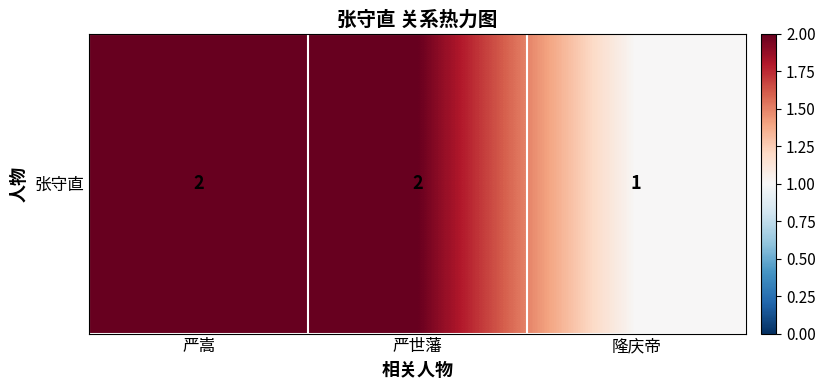

Reading left to right, what are all the values shown in this chart?

严嵩=2	严世藩=2	隆庆帝=1